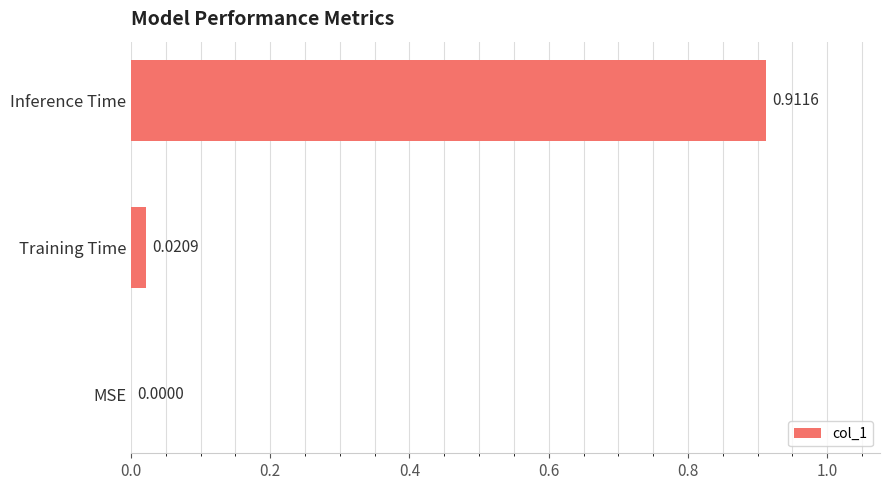

At which label is the value closest to 0?

MSE